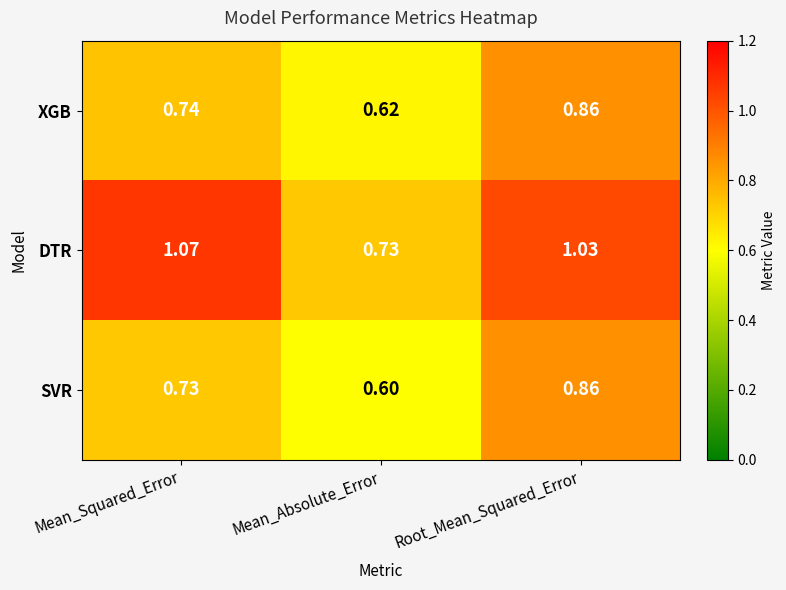

Which category has the highest value in the SVR series?

Root_Mean_Squared_Error